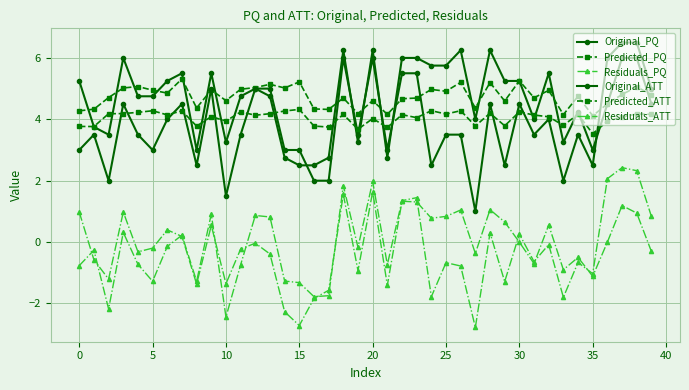

How many series are shown in this chart?

6